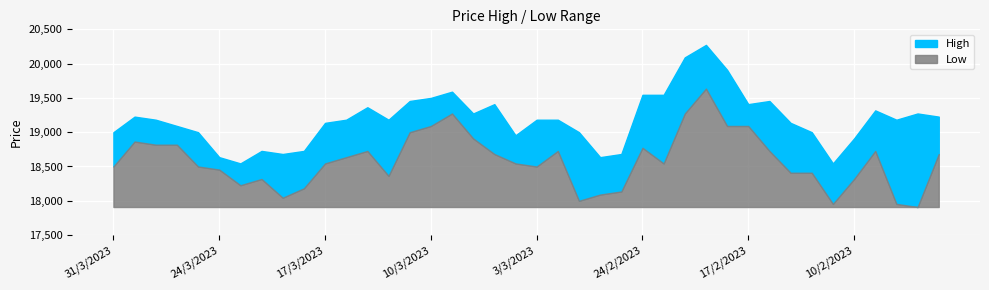

True or false: High and Low cross at least once.

False